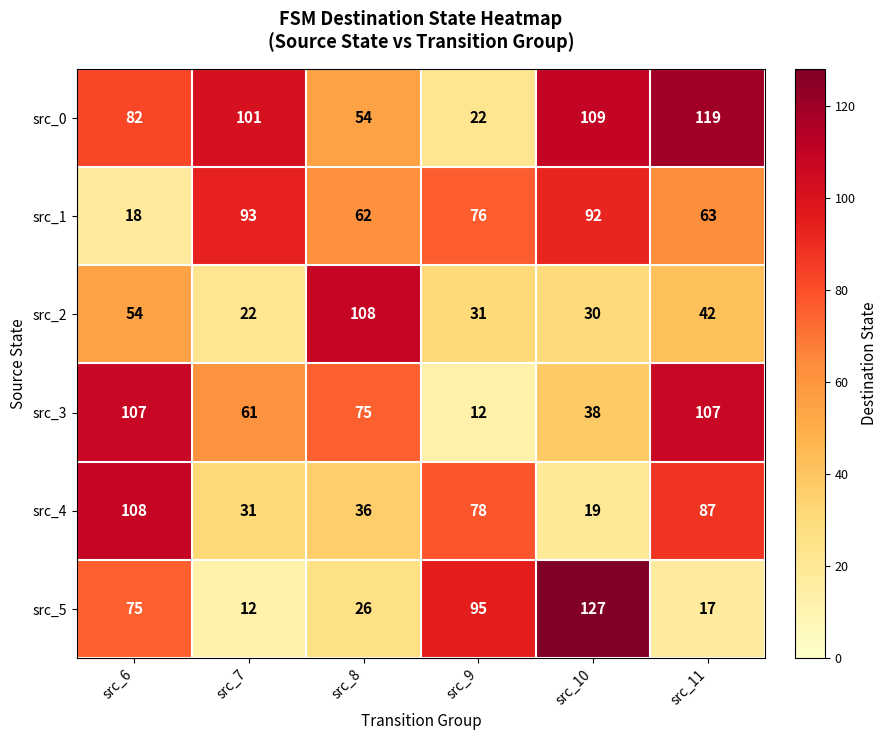

At which label does src_2 first exceed 42?

src_6